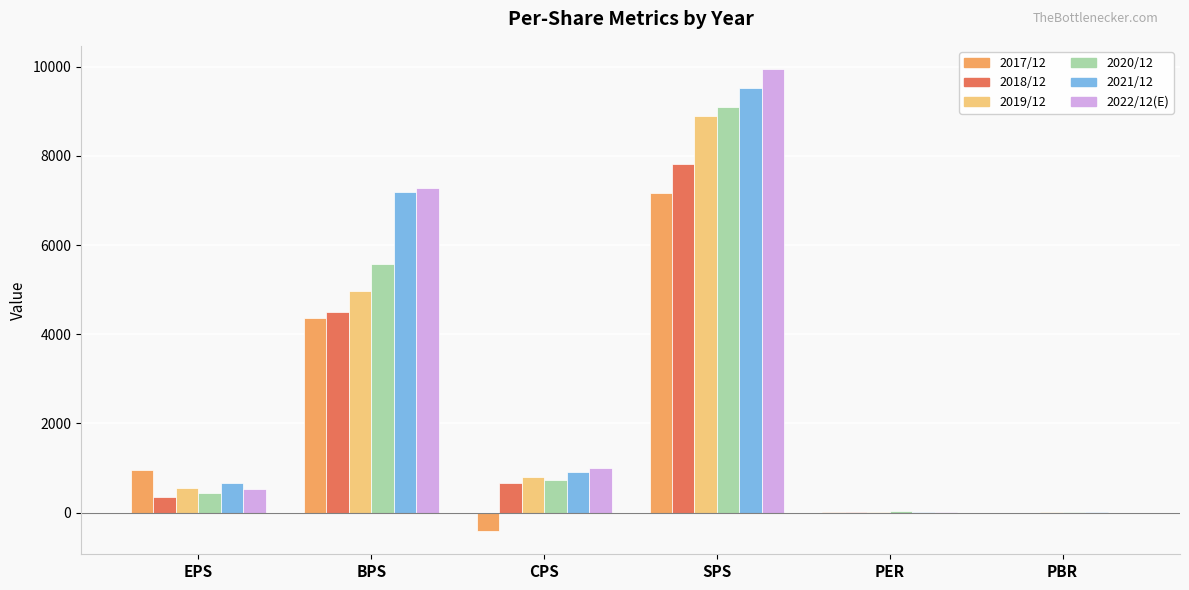

True or false: 2021/12 has a value of 530.5 at CPS.

False